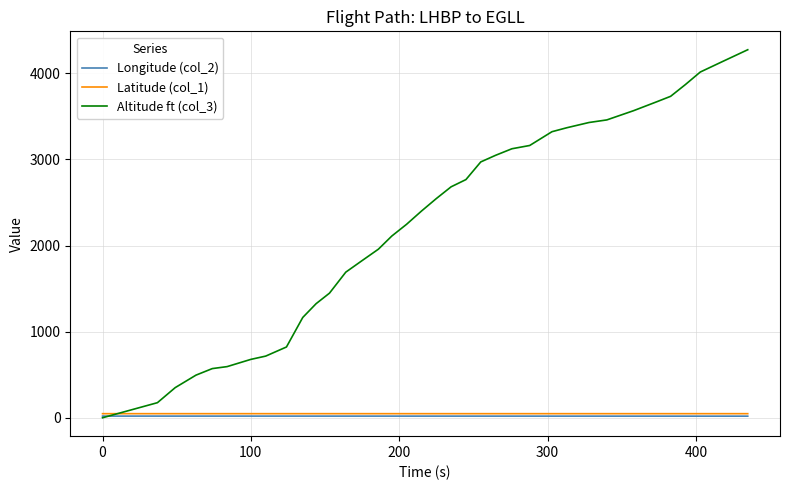

What is the maximum value shown in the chart?

4274.0